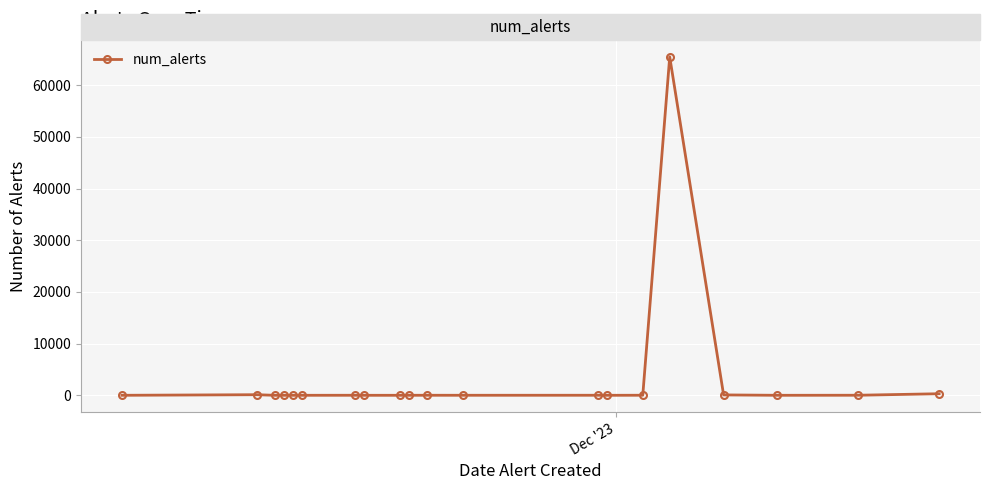

What is the sum of all values?

66083